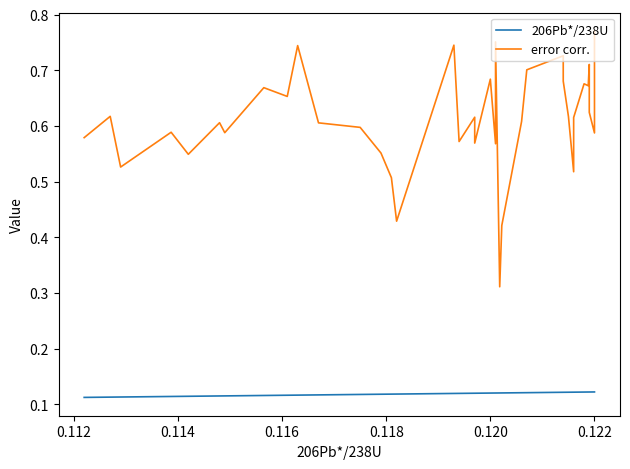

Is the value of error corr. at 12 greater than the value of 206Pb*/238U at 24?

Yes